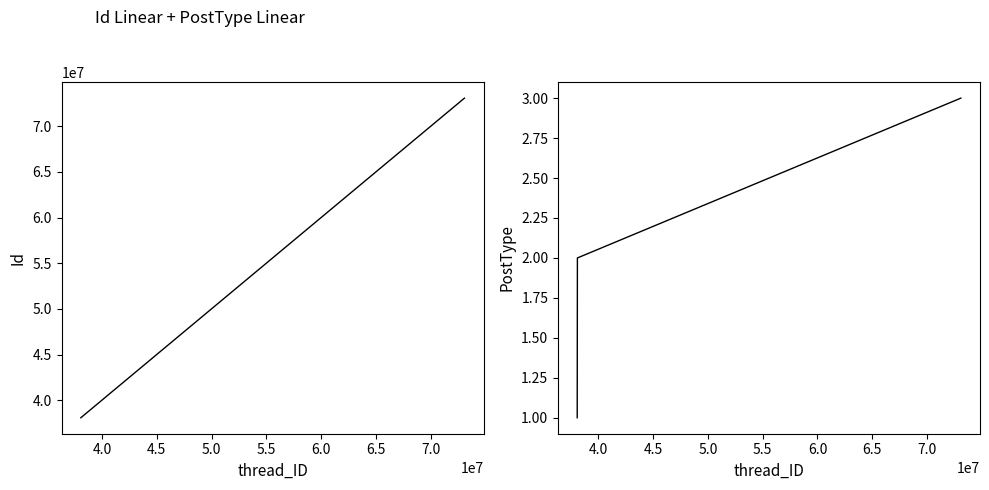

What is the sum of the Id values at 4.5 and 4.0?

111175606